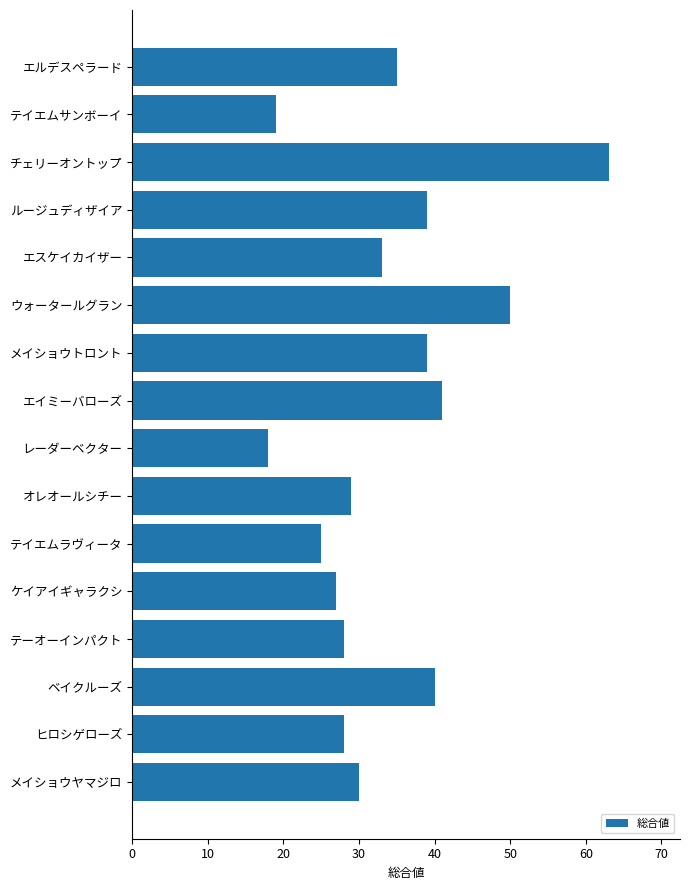

The value at エルデスペラード is 17. True or false?

False